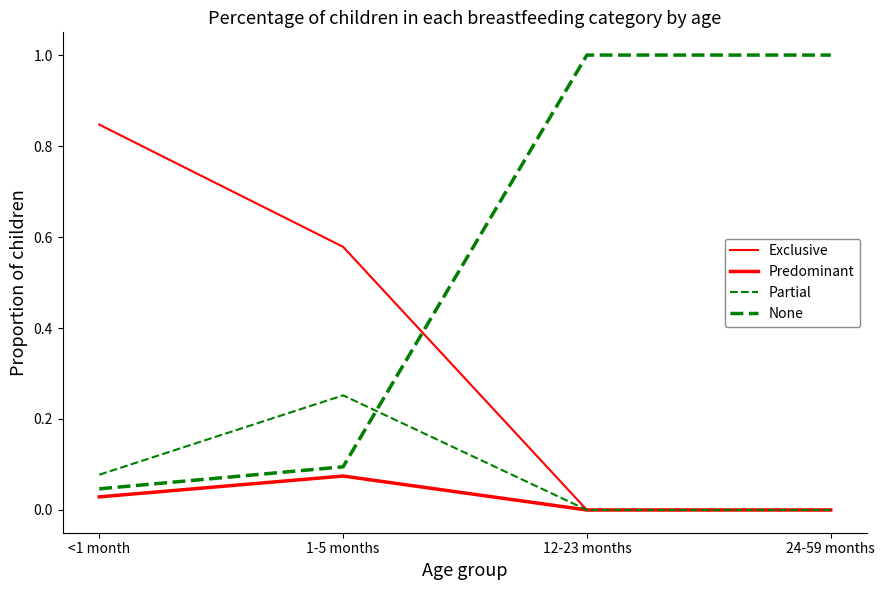

True or false: None has more than 2 interior local peaks.

False